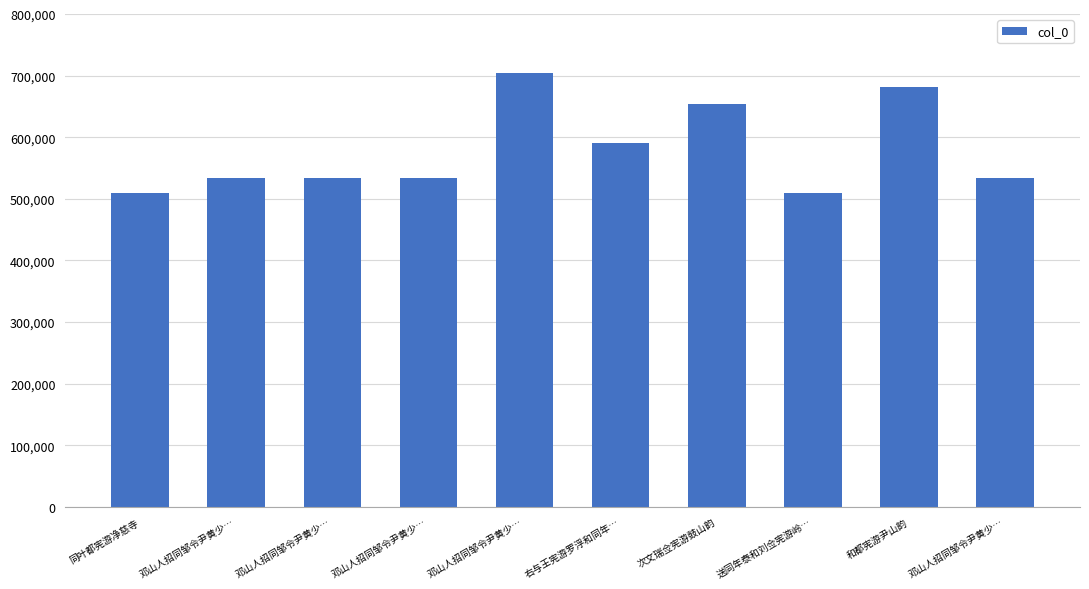

How many bars are there in total?

10